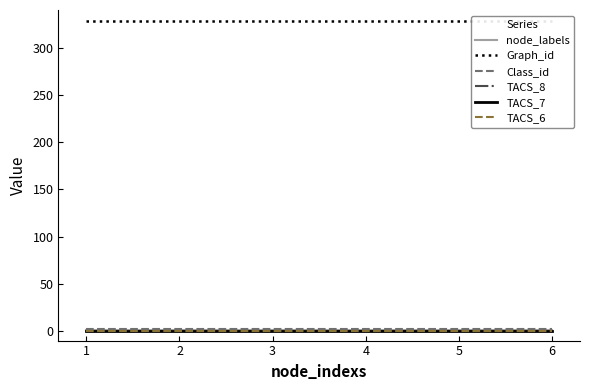

True or false: TACS_7 and Class_id cross at least once.

False